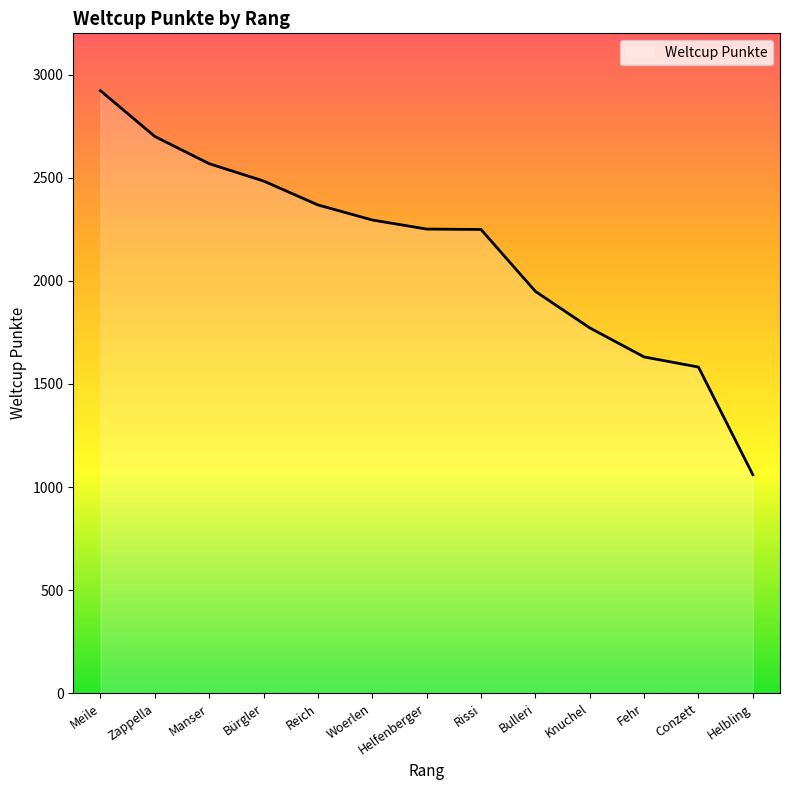

What is the greatest value displayed?

2922